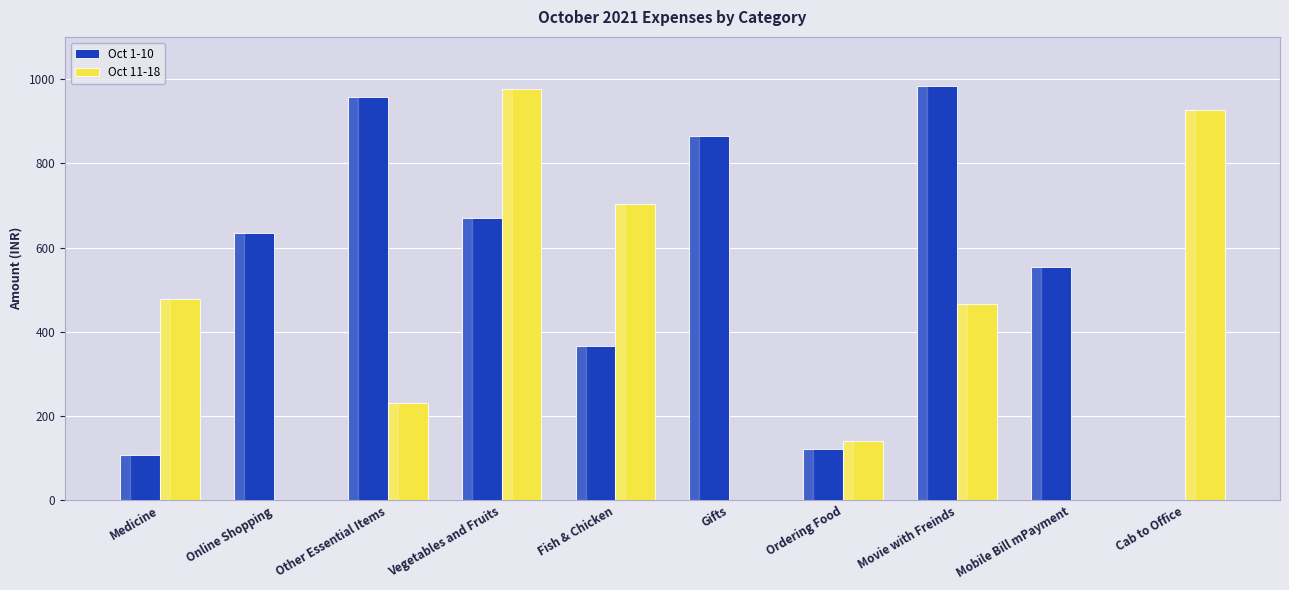

What is the sum of the Oct 11-18 values at Fish & Chicken and Cab to Office?

1629